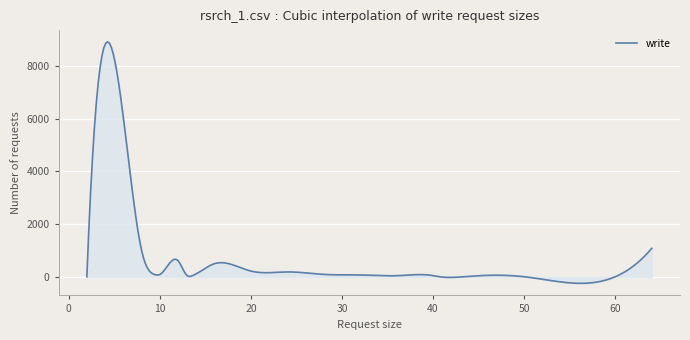

True or false: the data has more than 2 interior local peaks.

True